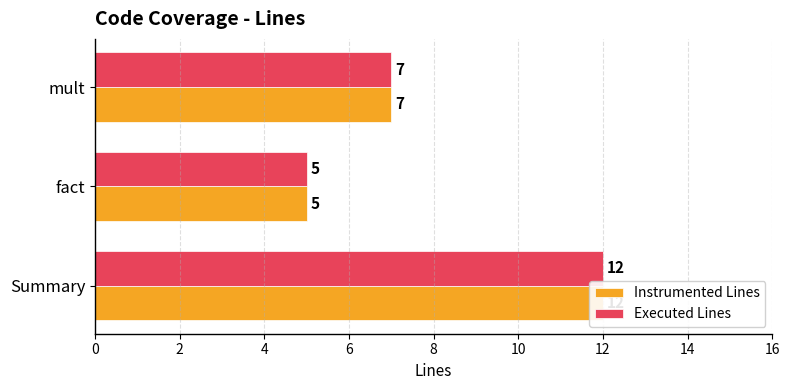

Are the bars grouped side by side (vs. stacked)?

Yes